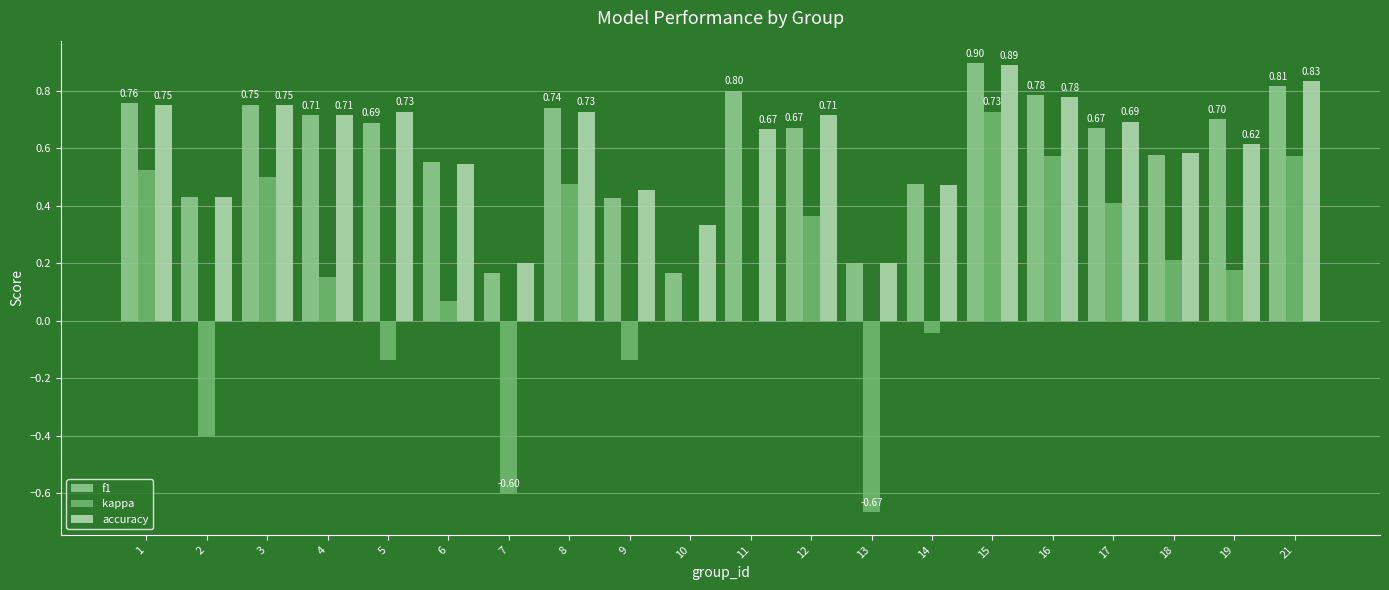

Is the value of accuracy at 16 greater than the value of f1 at 7?

Yes